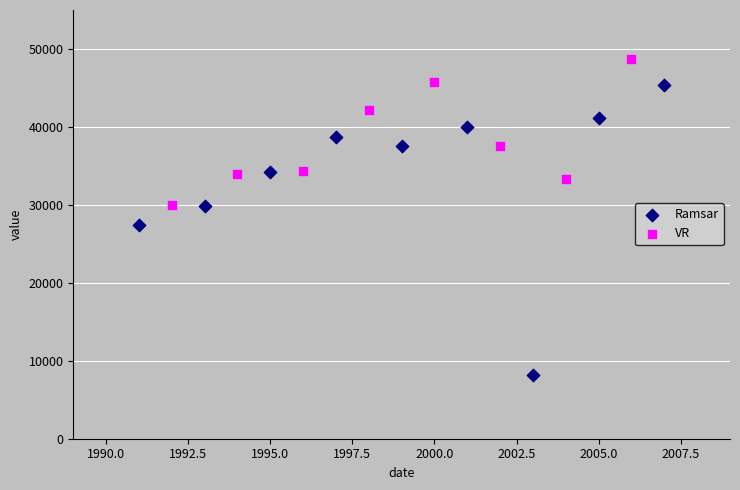

Which series has the largest Y range (max minus min)?

Ramsar